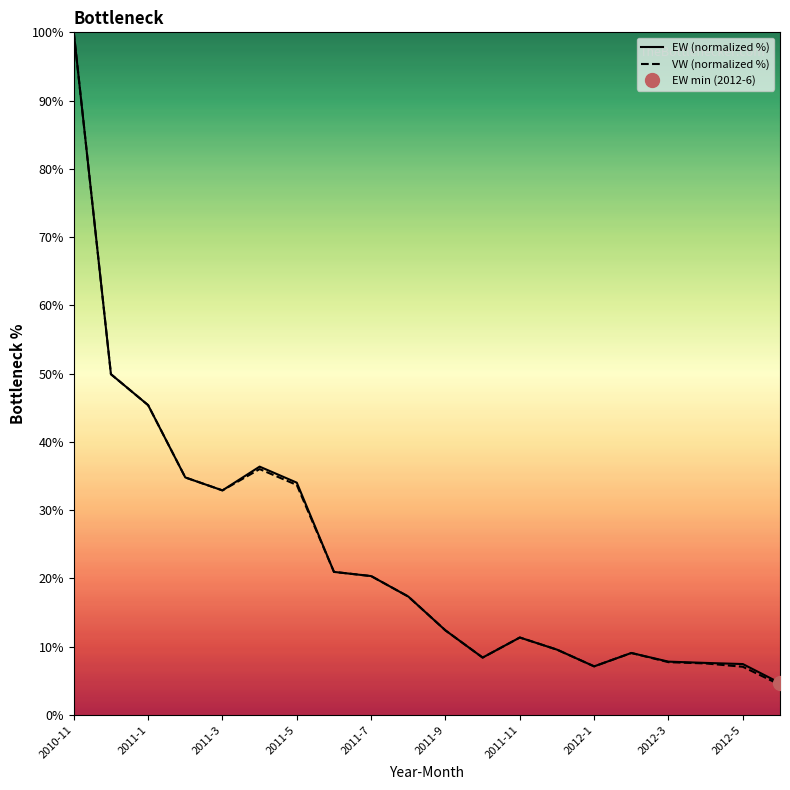

True or false: VW (normalized %) has a value of 19.5 at 2011-9.

False